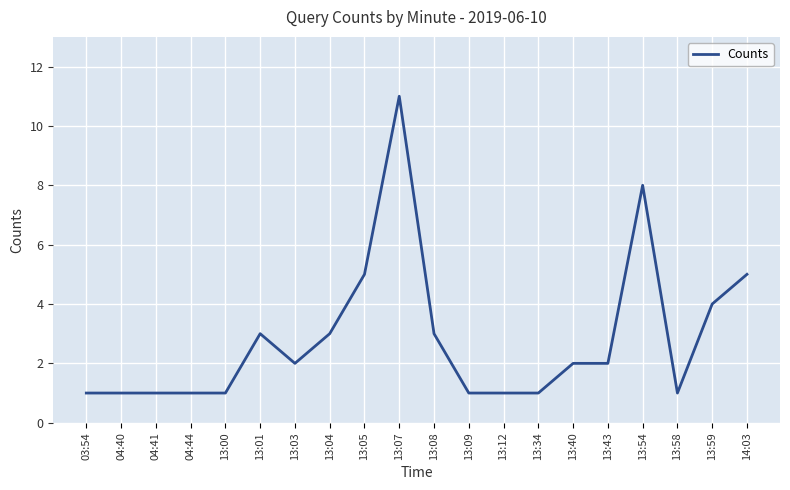

The chart shows a value of 2 at 13:40. True or false?

True